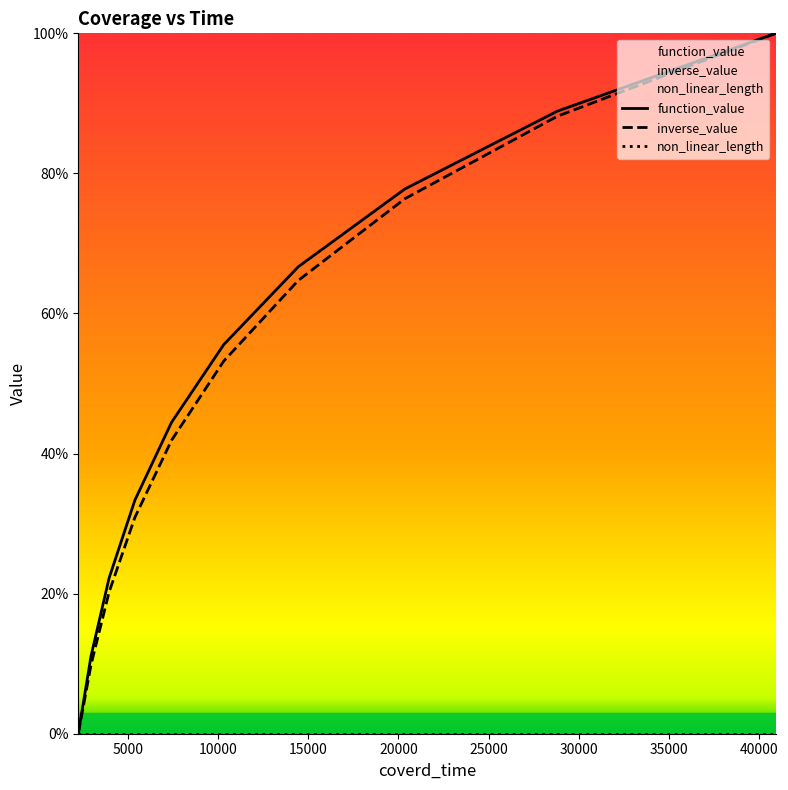

Is it true that function_value equals 0.5 at 14441?

False